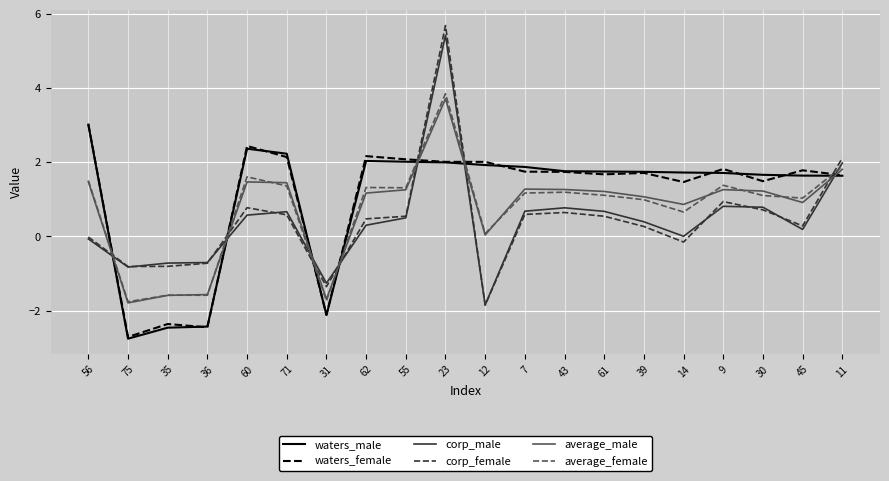

What is the difference between the corp_male values at 35 and 31?

0.5